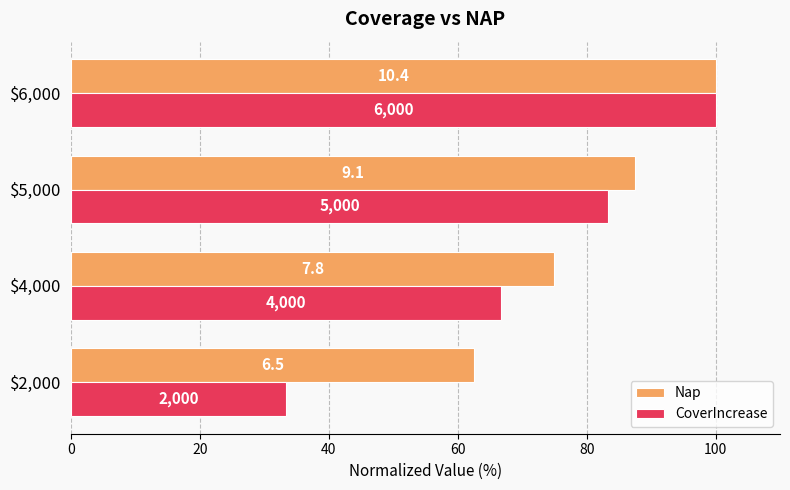

Reading left to right, extract all data points from this chart.

Nap: 62.5	75.0	87.5	100.0
CoverIncrease: 33.3	66.7	83.3	100.0